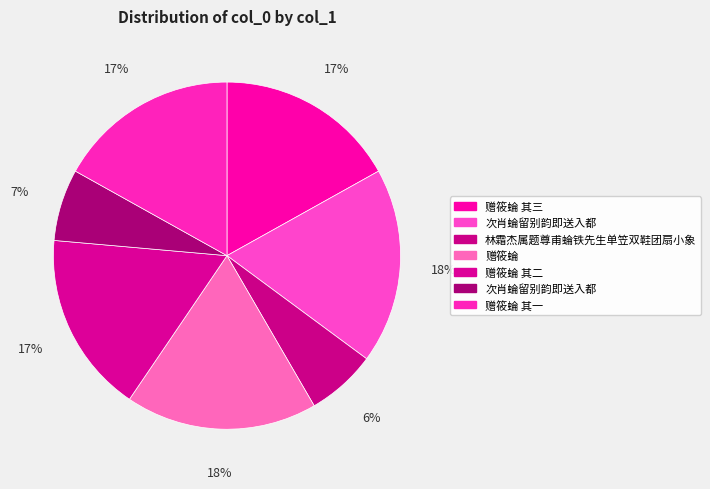

Count the number of slices in the pie.

7